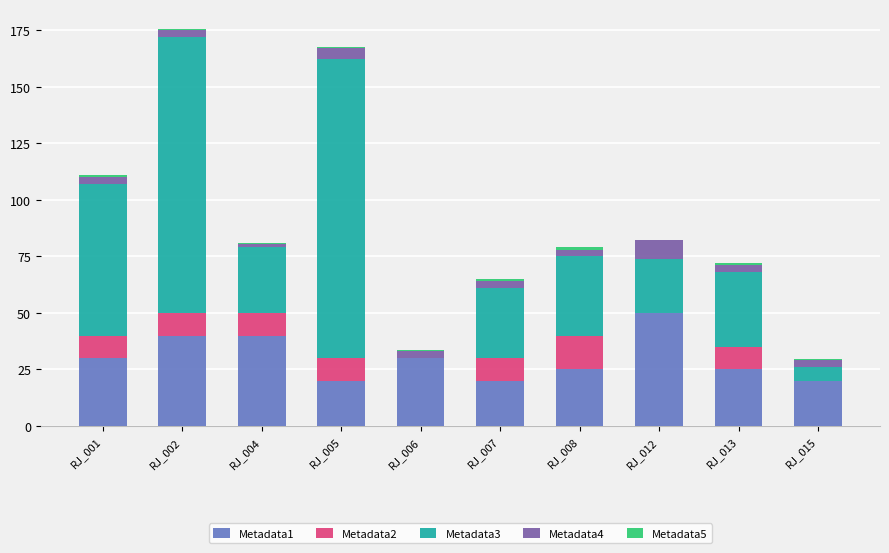

Which category has the highest value in the Metadata1 series?

RJ_012